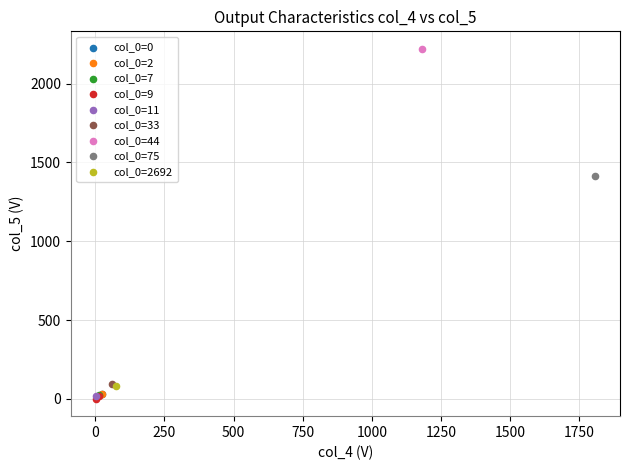

What are all the series names shown in the legend?

col_0=0, col_0=2, col_0=7, col_0=9, col_0=11, col_0=33, col_0=44, col_0=75, col_0=2692